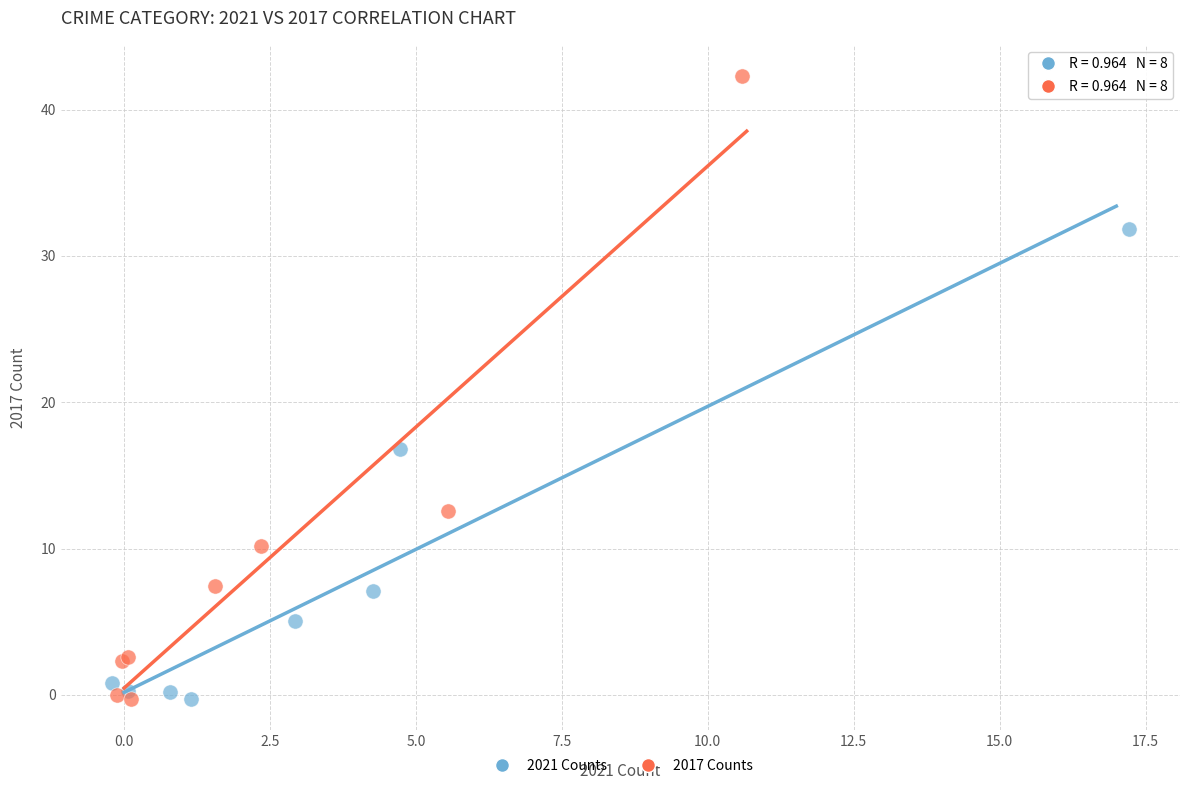

Which series contains the highest Y value?

2017 Counts